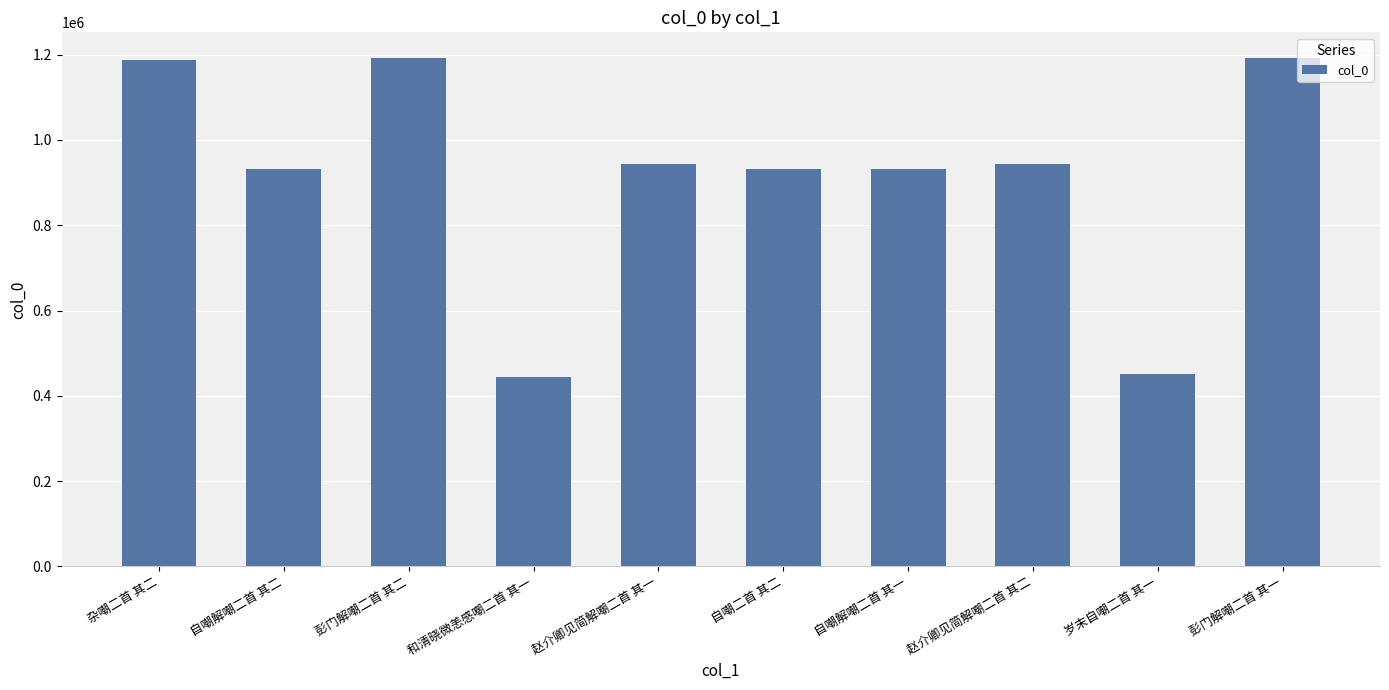

What position from the right is 赵介卿见简解嘲二首 其一?

6